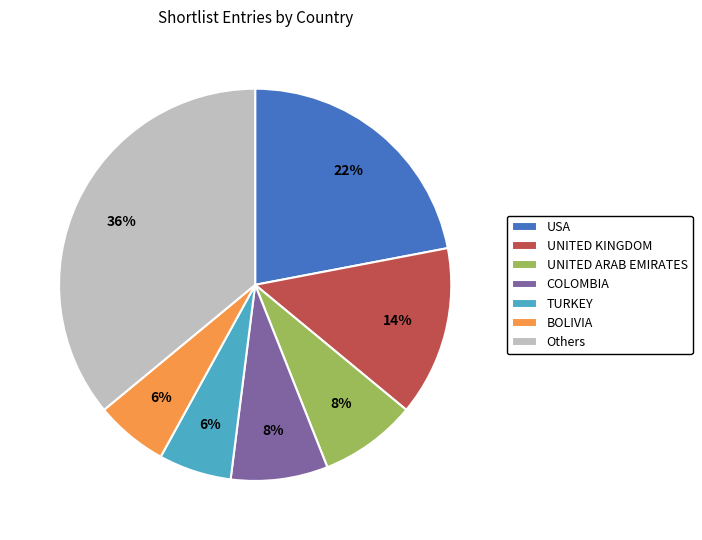

Combined, do COLOMBIA and USA account for over 50%?

No